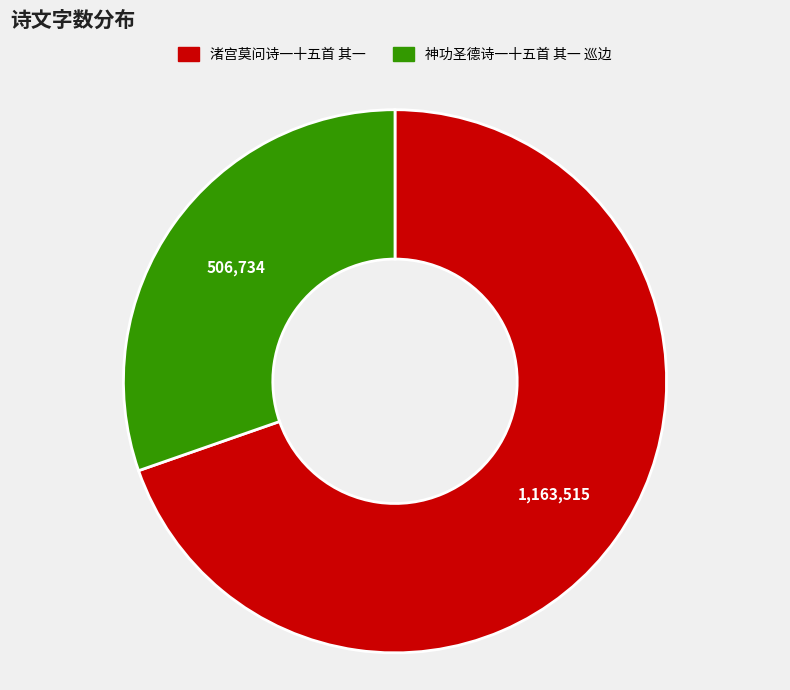

Do 神功圣德诗一十五首 其一 巡边 and 渚宫莫问诗一十五首 其一 together represent more than half of the pie?

Yes